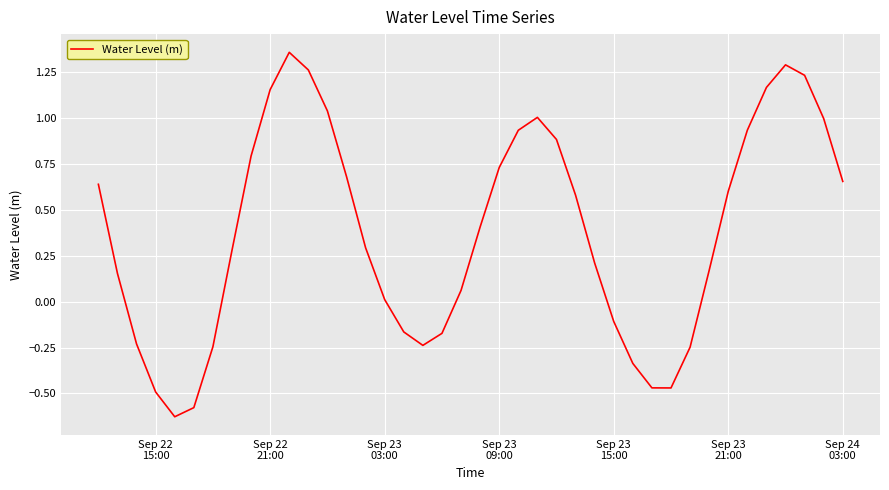

True or false: there are more than 1 points higher than both neighbors.

True